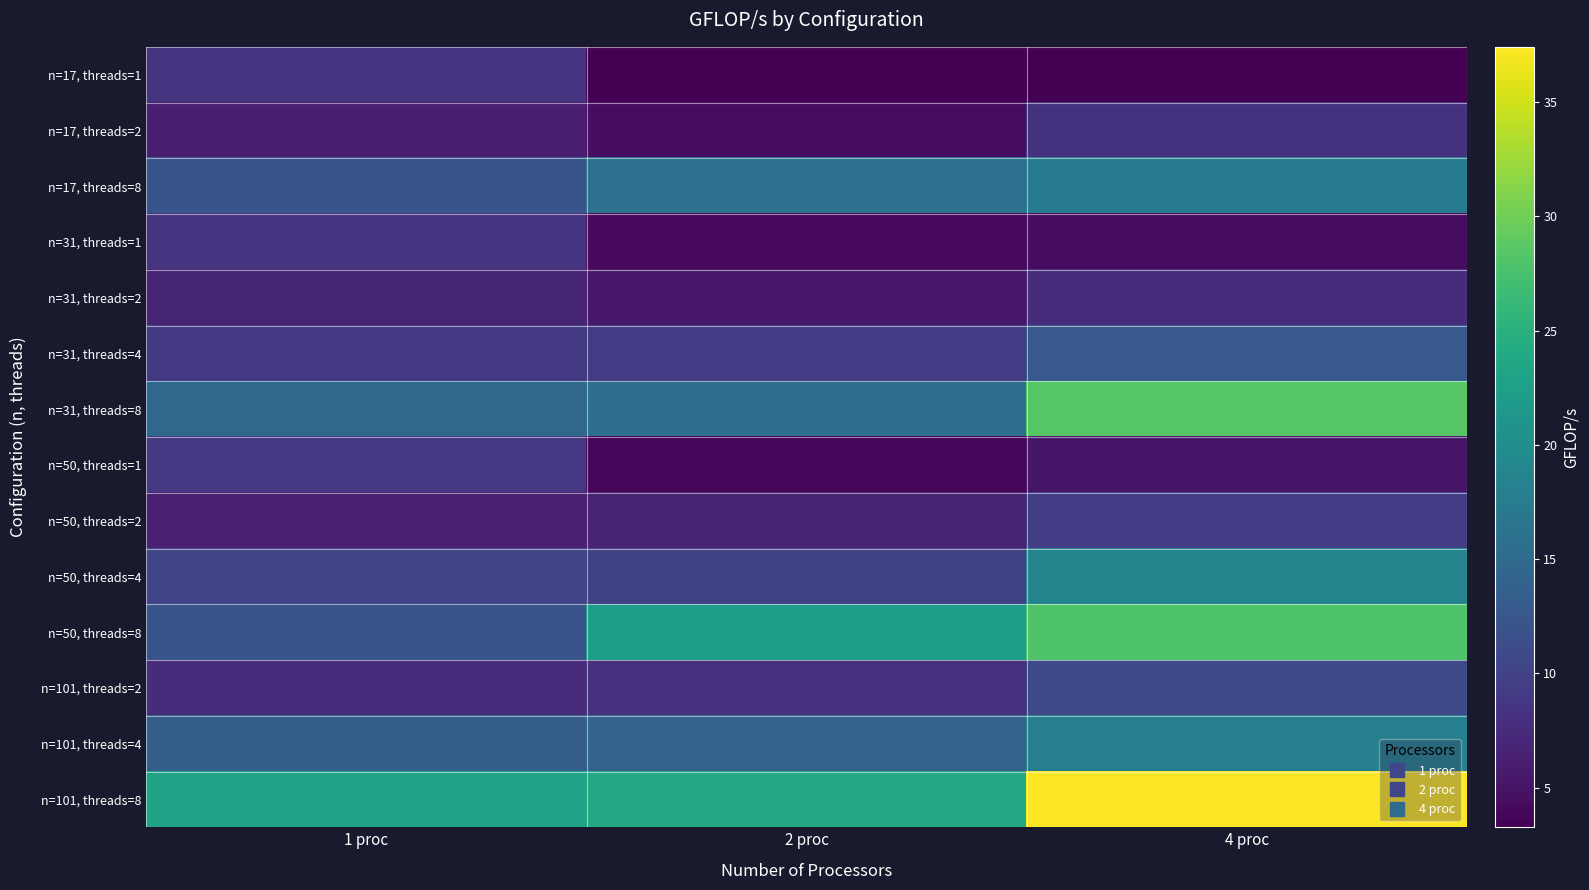

Reading left to right, list all the values displayed in this chart.

n=17, threads=1: 1 proc=8.4	2 proc=3.4	4 proc=3.3
n=17, threads=2: 1 proc=6.1	2 proc=4.4	4 proc=8.3
n=17, threads=8: 1 proc=12.1	2 proc=15.9	4 proc=17.4
n=31, threads=1: 1 proc=8.4	2 proc=4.1	4 proc=4.4
n=31, threads=2: 1 proc=6.8	2 proc=5.4	4 proc=7.6
n=31, threads=4: 1 proc=9.1	2 proc=9.3	4 proc=12.9
n=31, threads=8: 1 proc=14.6	2 proc=15.4	4 proc=28.4
n=50, threads=1: 1 proc=8.9	2 proc=3.7	4 proc=5.1
n=50, threads=2: 1 proc=6.4	2 proc=6.5	4 proc=9.5
n=50, threads=4: 1 proc=10.3	2 proc=9.9	4 proc=18.7
n=50, threads=8: 1 proc=12.1	2 proc=22.2	4 proc=28.0
n=101, threads=2: 1 proc=7.6	2 proc=8.1	4 proc=11.0
n=101, threads=4: 1 proc=13.3	2 proc=14.2	4 proc=18.0
n=101, threads=8: 1 proc=23.0	2 proc=23.9	4 proc=37.4